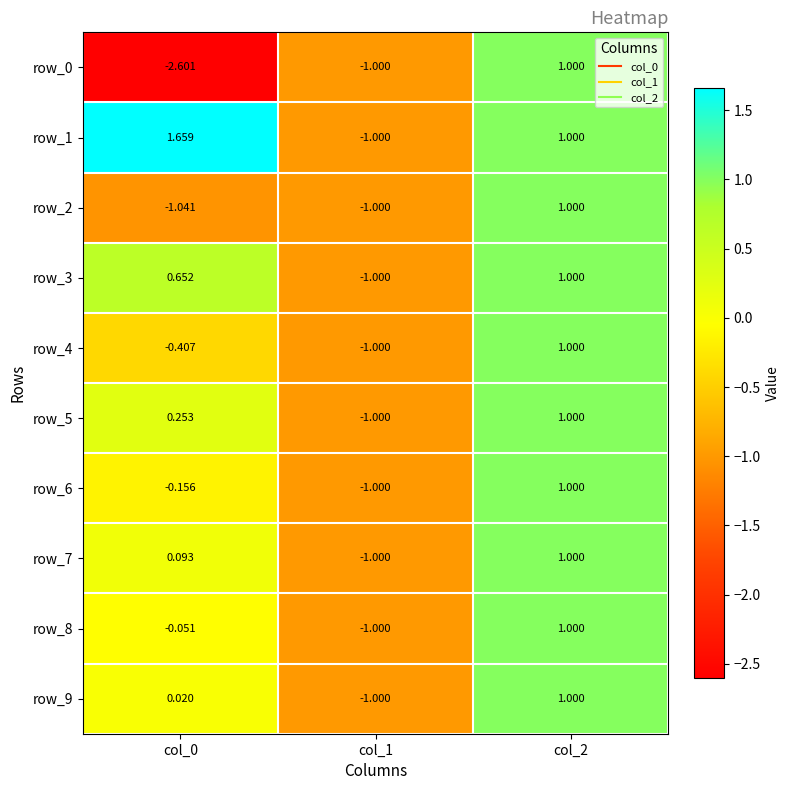

Count the number of categories in the chart.

3